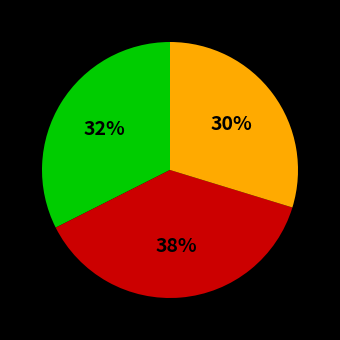

To the nearest percent, what is the difference between the largest and smallest slice percentages?

8%